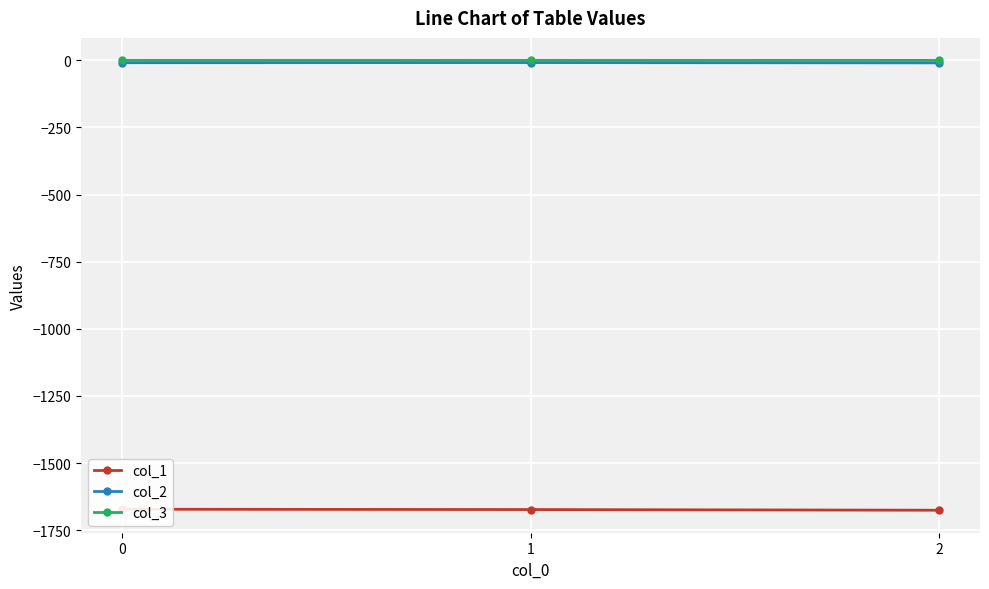

Rank the series by their maximum value, from lowest to highest.

col_1, col_2, col_3